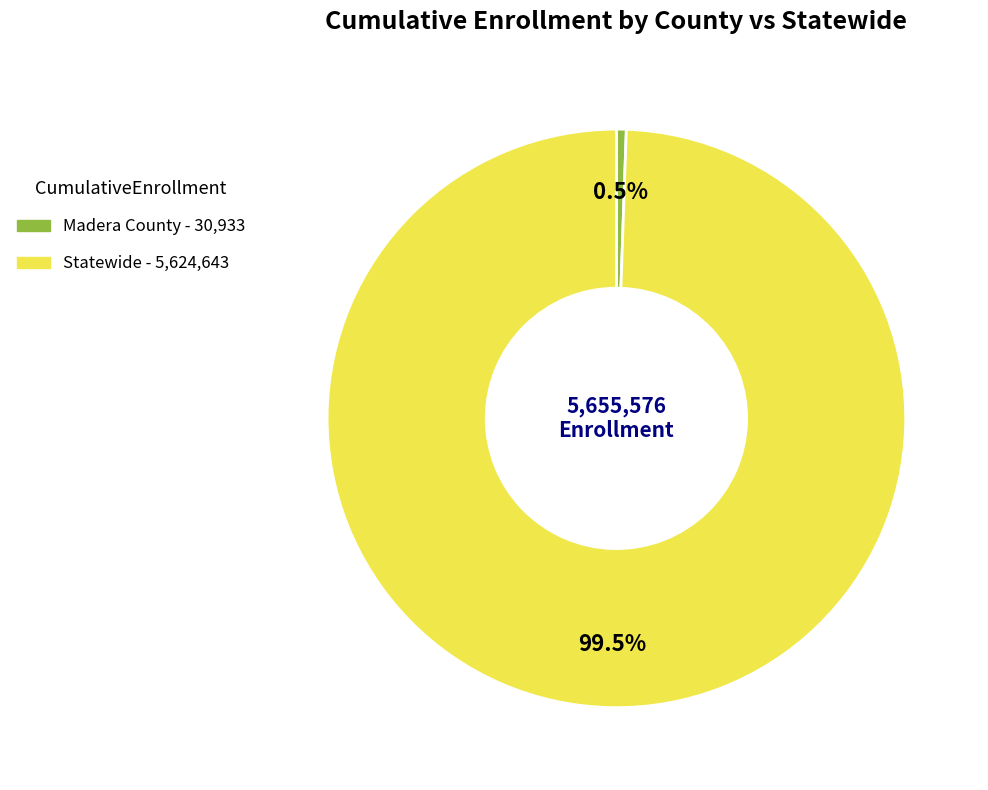

Rank the categories by value from highest to lowest.

Statewide, Madera County